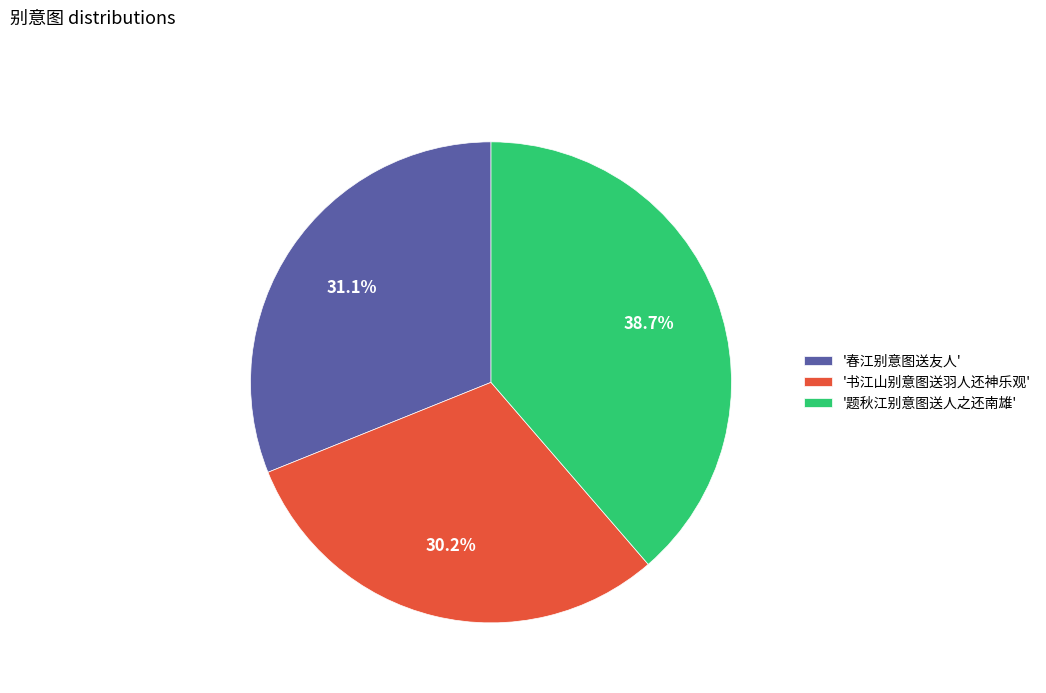

Which slice is the smallest?

'书江山别意图送羽人还神乐观'